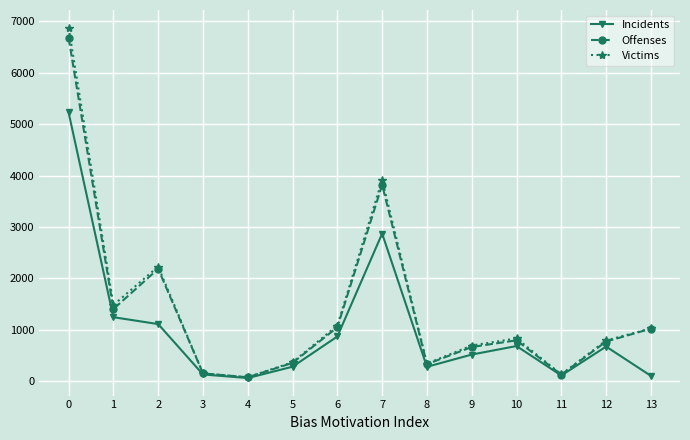

What is the spread (max minus min) of values at 11?

21